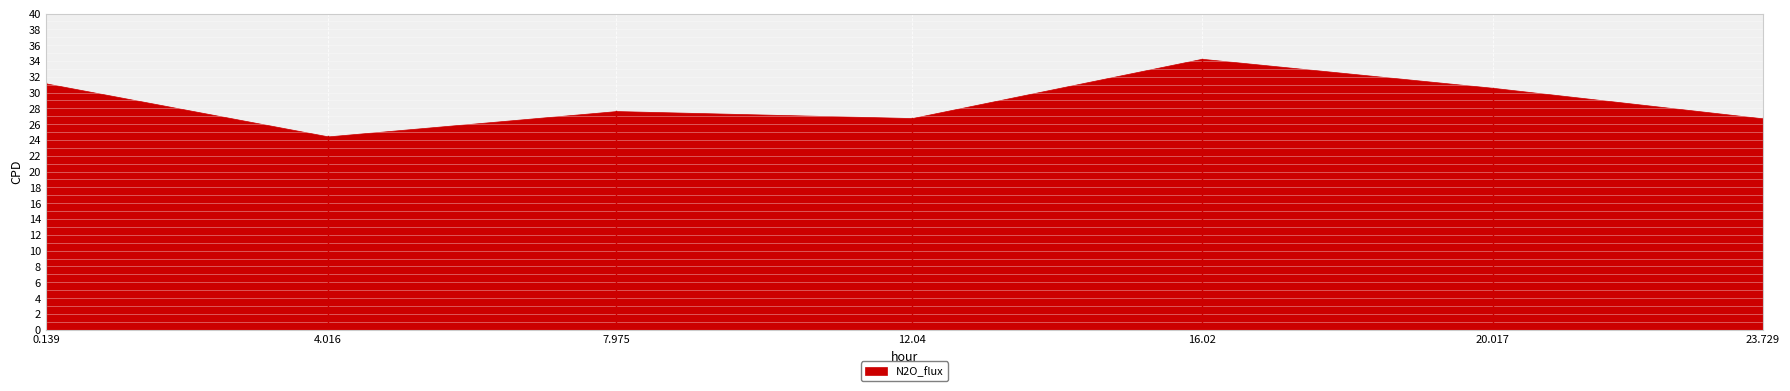

What is the sum of all N2O_flux values?

201.7